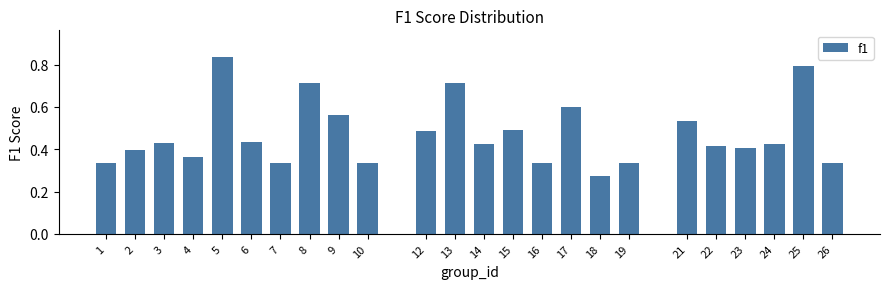

Which has a higher value, 5 or 10?

5